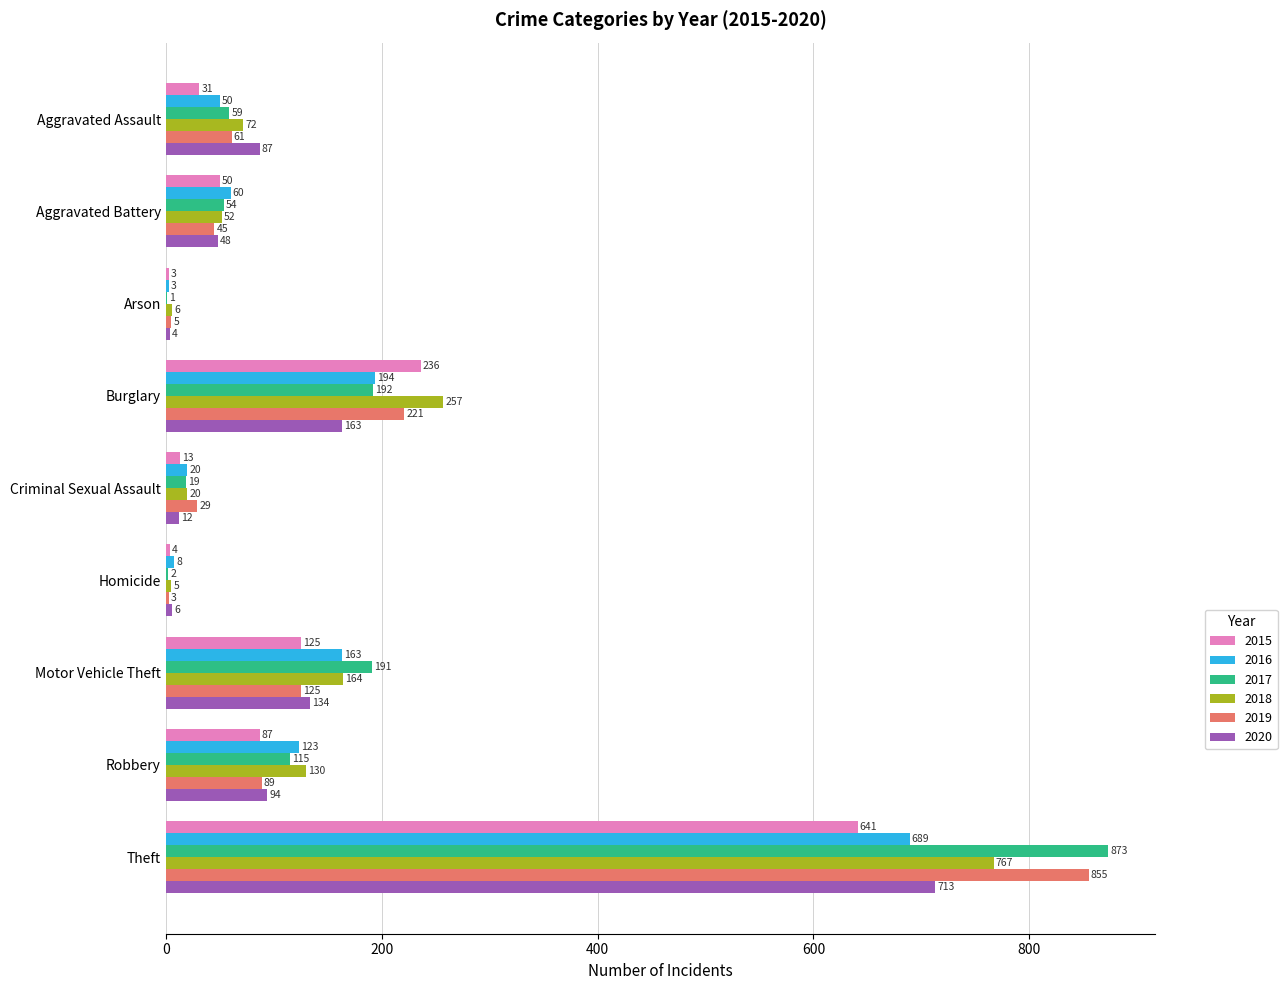

What is the approximate value of 2019 at Aggravated Assault?

61